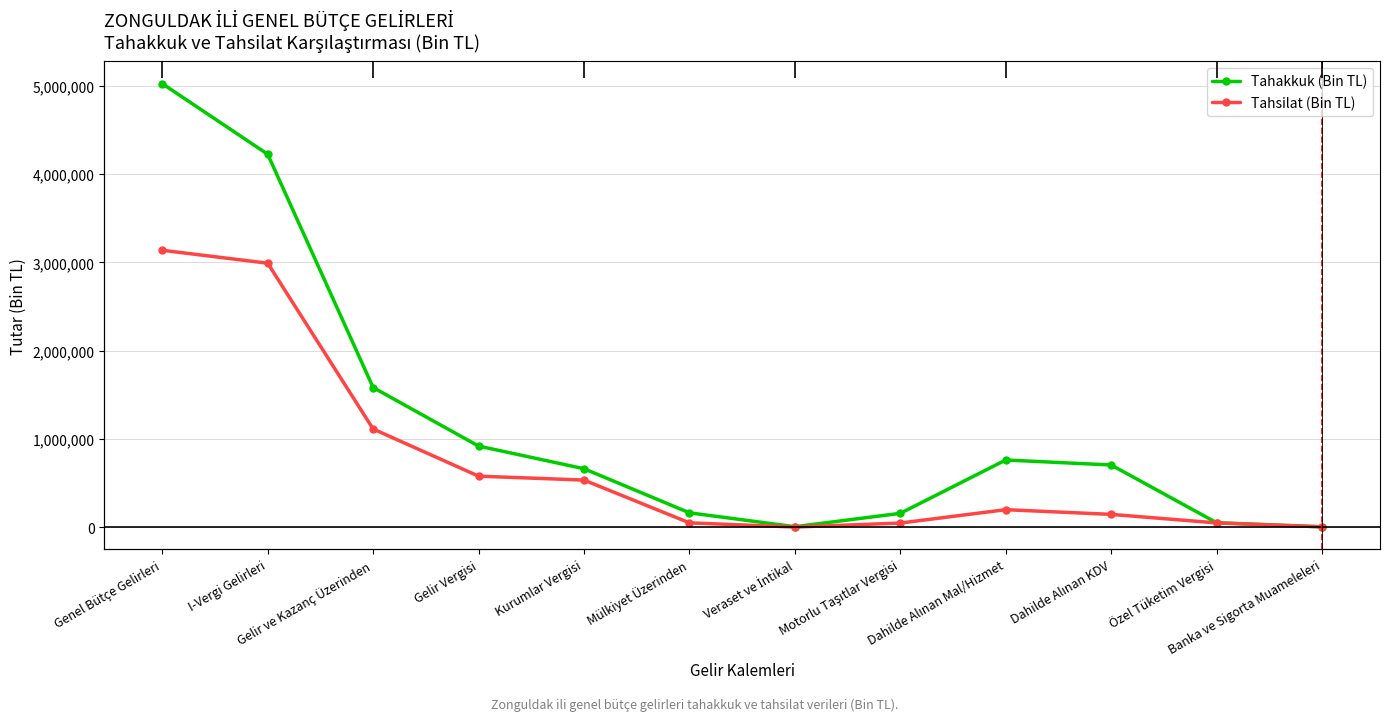

Read the Tahsilat (Bin TL) value at Dahilde Alınan Mal/Hizmet, to the nearest 10.

198830